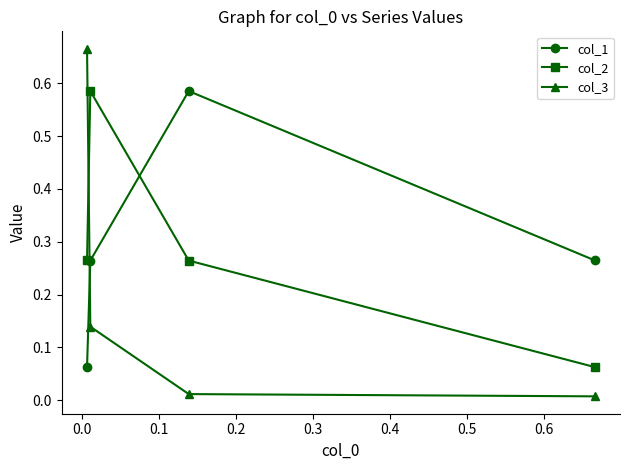

How many col_1 values are between 0 and 1?

4